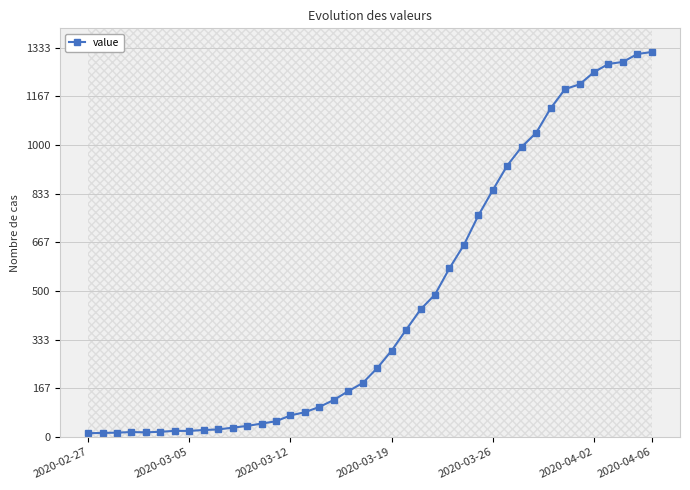

Reading left to right, extract all data points from this chart.

13	14	15	17	16	18	21	21	24	26	32	38	46	54	74	85	103	127	157	185	236	296	367	437	488	578	658	759	846	930	994	1042	1126	1192	1208	1250	1278	1285	1312	1319